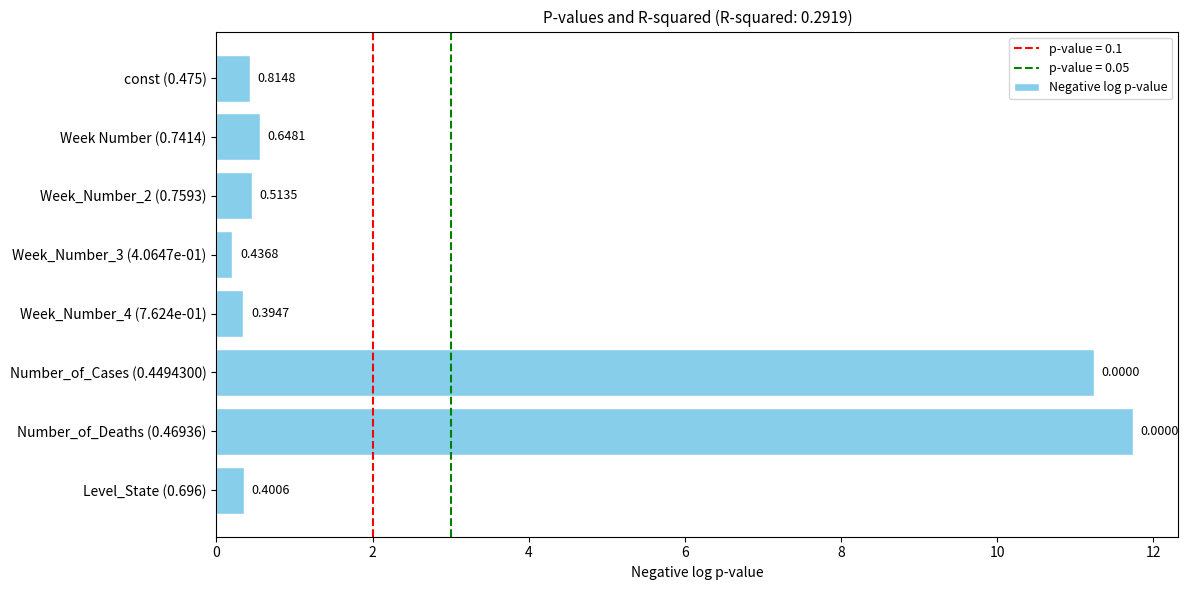

Which category has the highest value across all series?

Number_of_Deaths (0.46936)